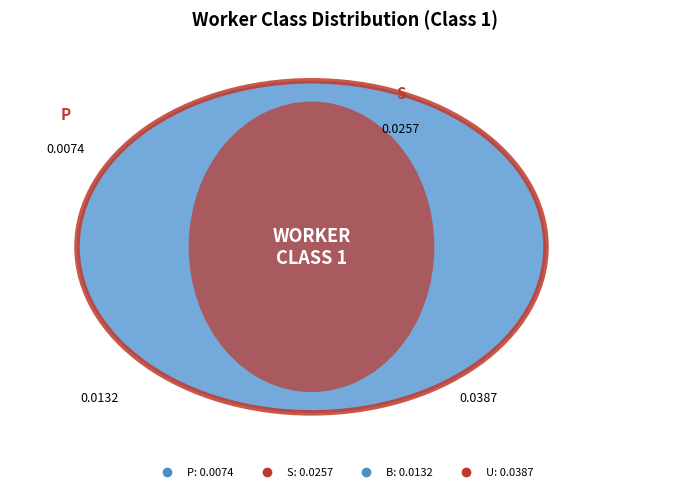

To the nearest percent, what is the difference between the B and S slice percentages?

15%